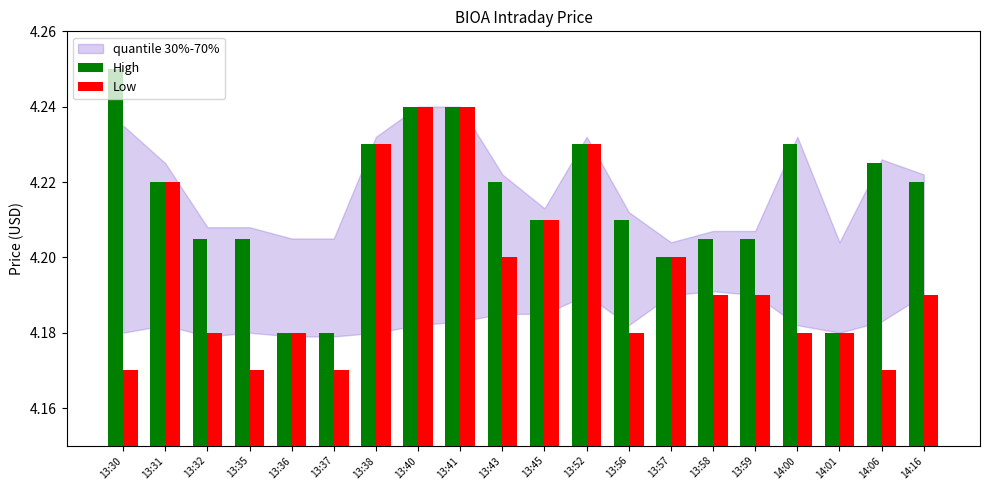

What is the difference between the second highest and second lowest values in the High series?

0.1